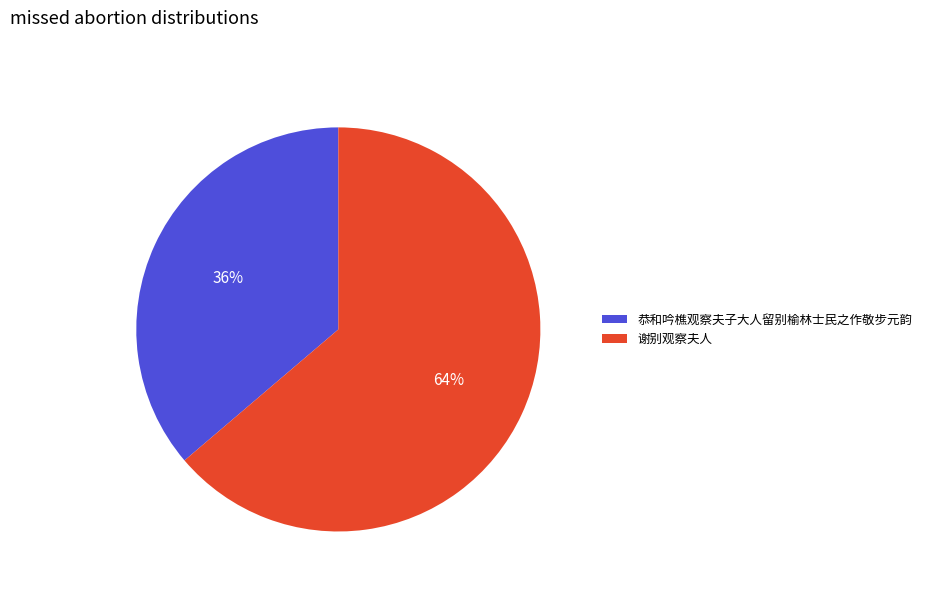

Count the number of slices in the pie.

2